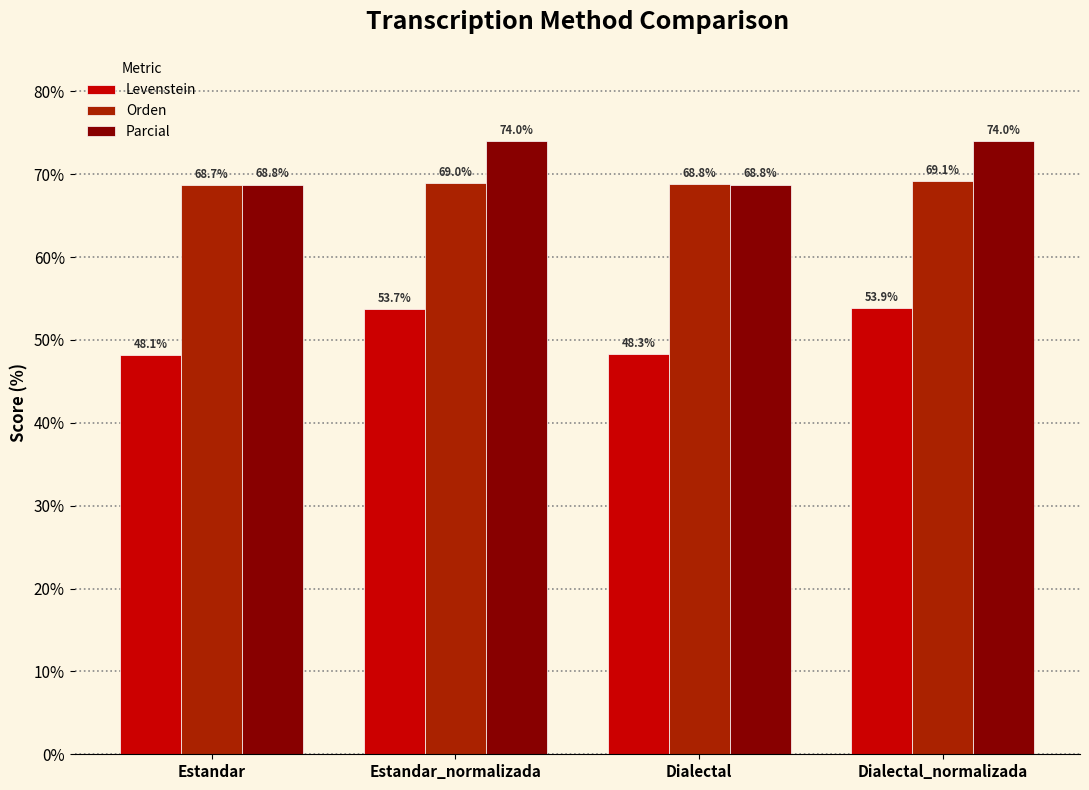

How many groups of bars are there?

4